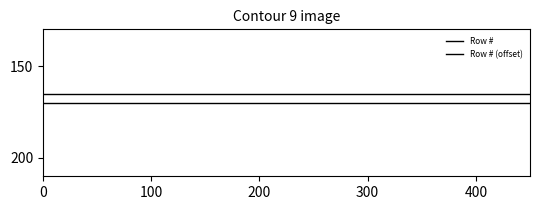

Which series has the widest spread of values?

Row #